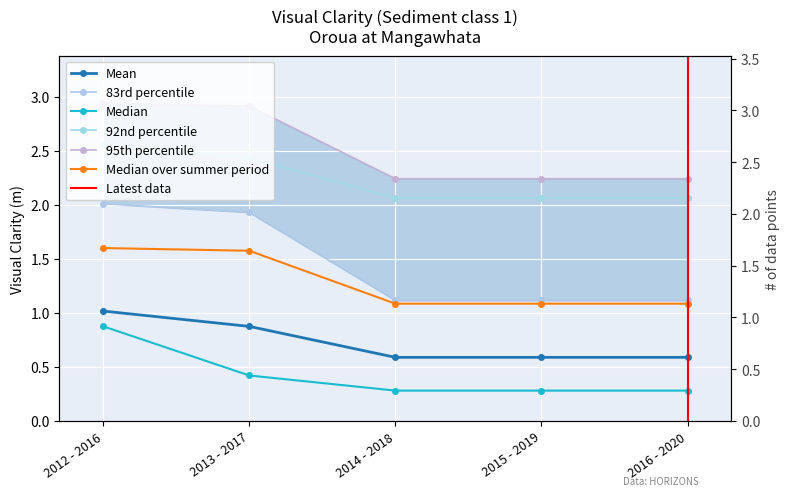

True or false: 83rd percentile has more than 1 interior local peaks.

False